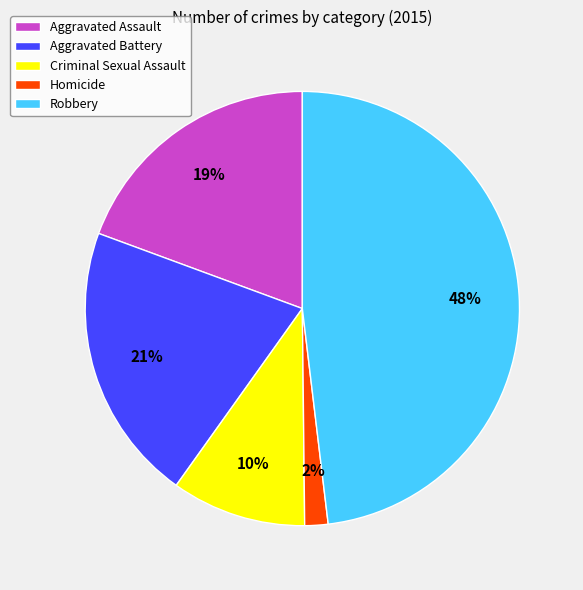

Is the sum of Aggravated Battery and Aggravated Assault greater than half?

No